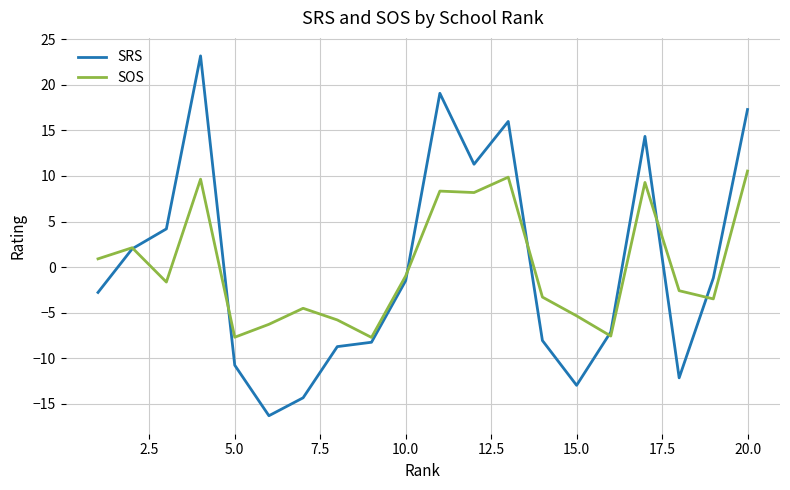

Which series has the widest spread of values?

SRS